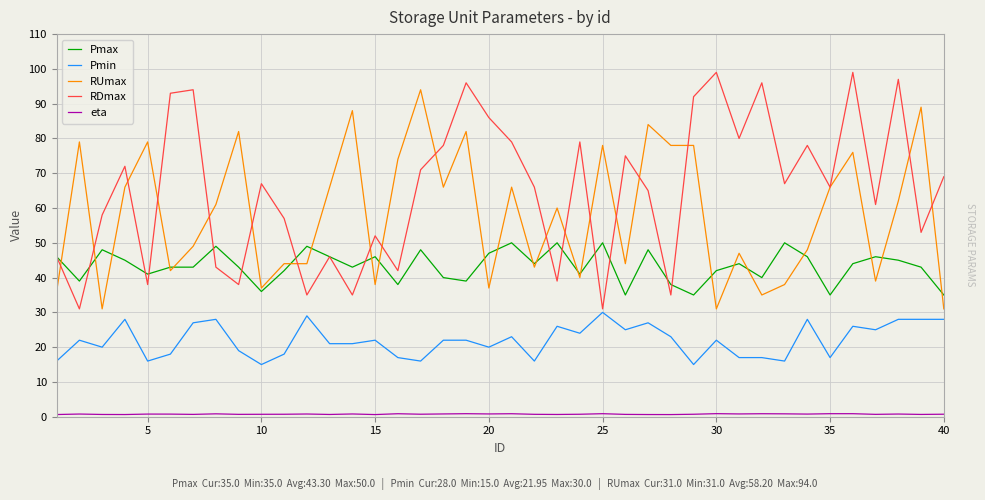

True or false: Pmin has more than 1 interior local peaks.

True